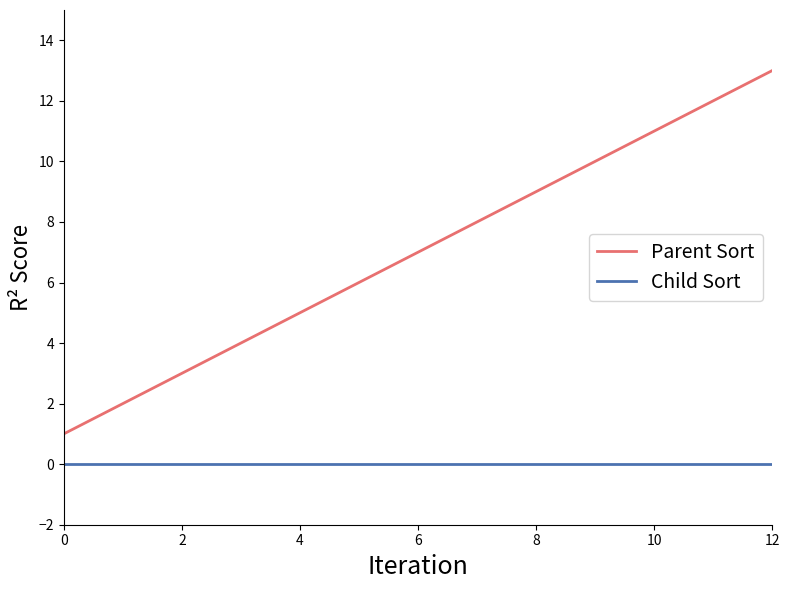

What is the difference between the second highest and second lowest values in the Parent Sort series?

10